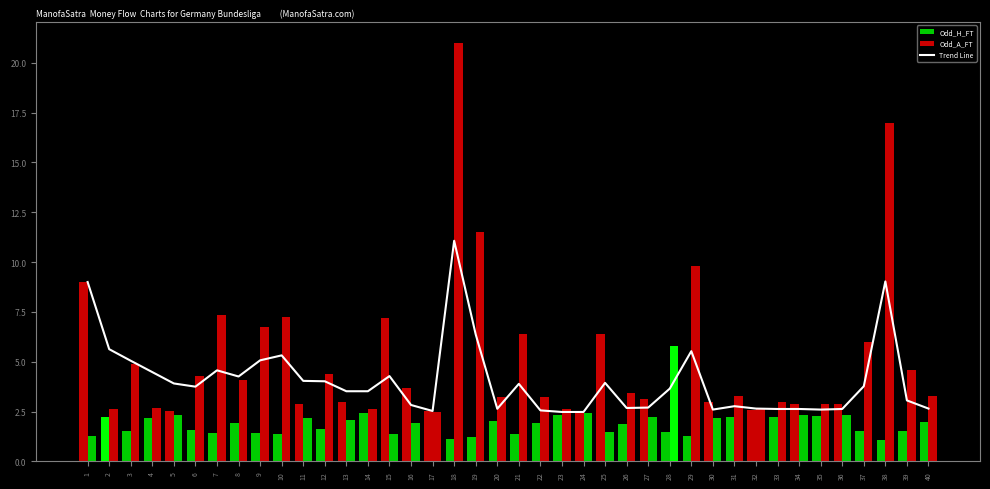

List the labels in order of value, smallest first.

23, 24, 17, 22, 30, 35, 33, 34, 36, 20, 32, 40, 26, 27, 31, 16, 39, 13, 14, 28, 6, 37, 21, 5, 25, 12, 11, 8, 15, 4, 7, 3, 9, 10, 29, 2, 19, 1, 38, 18